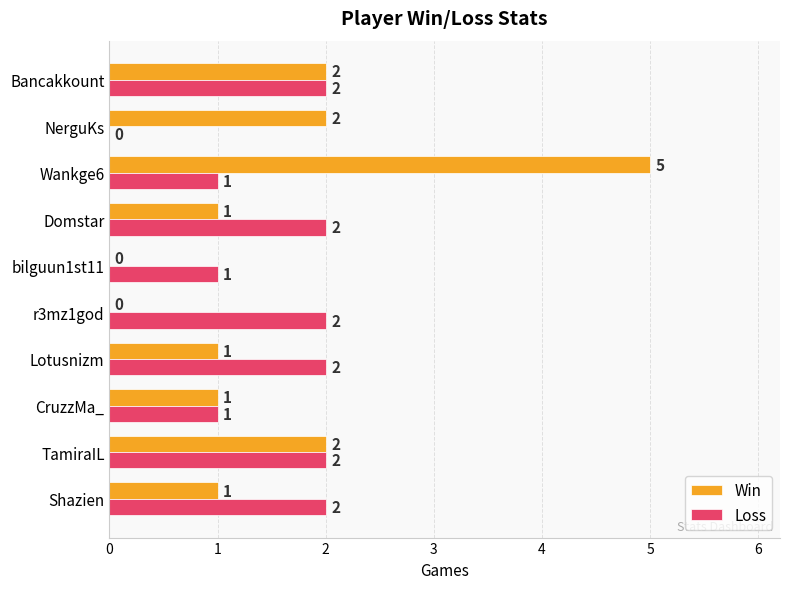

At which category does the chart reach its peak across all series?

Wankge6